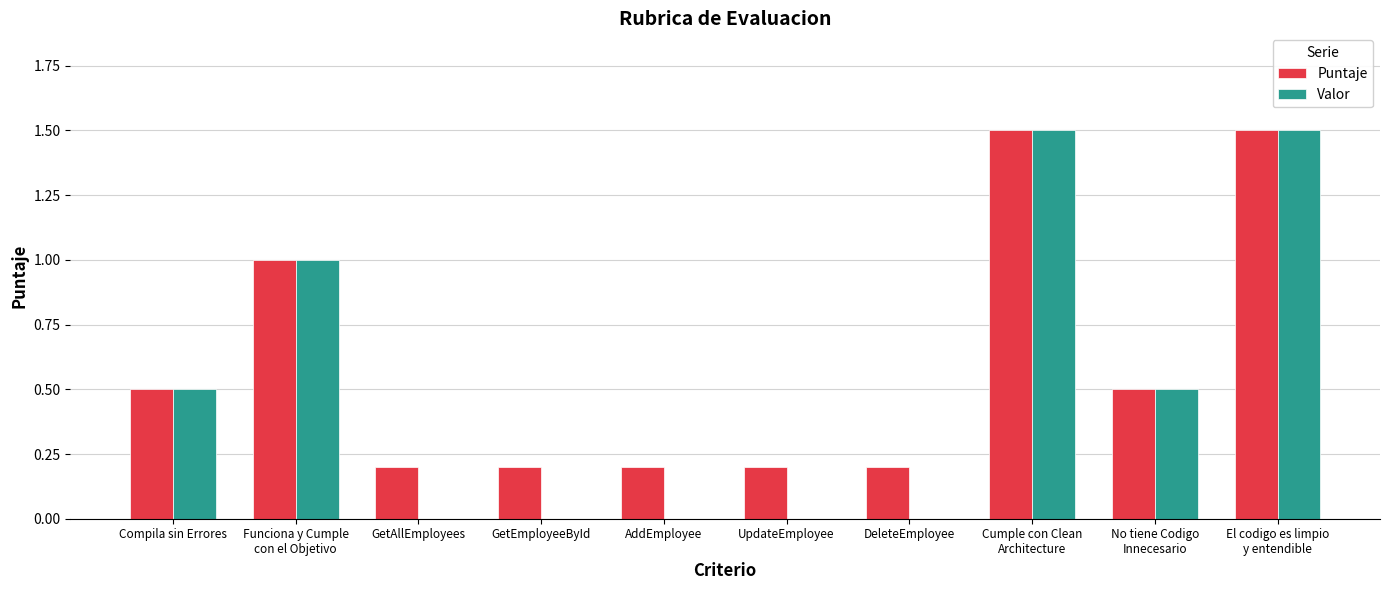

What is the maximum value shown in the chart?

1.5